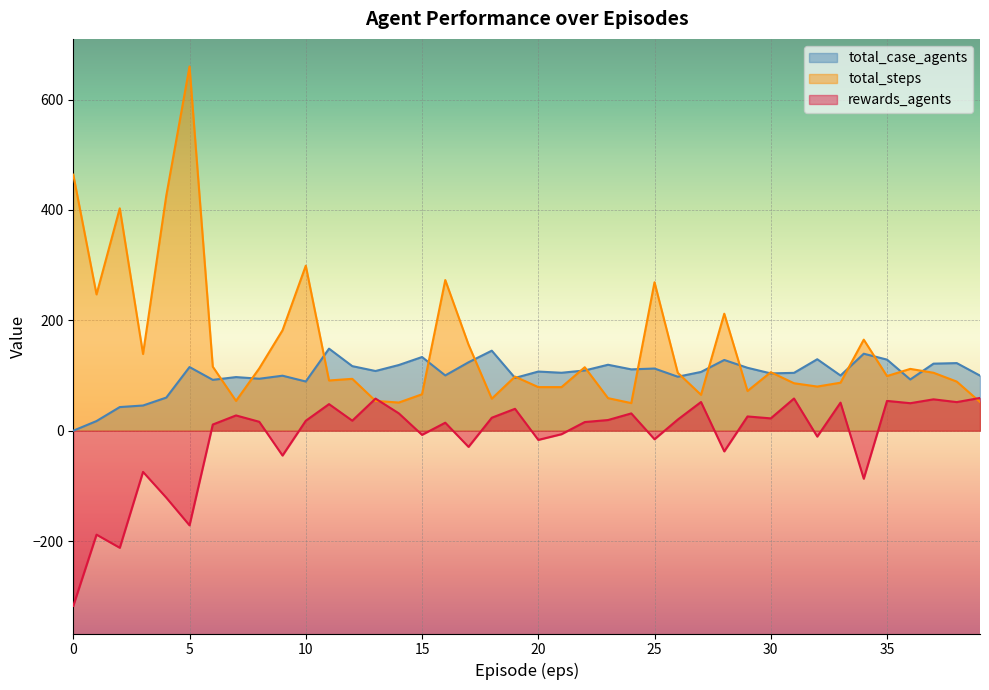

Is the value of total_steps at 24 greater than the value of total_case_agents at 32?

No